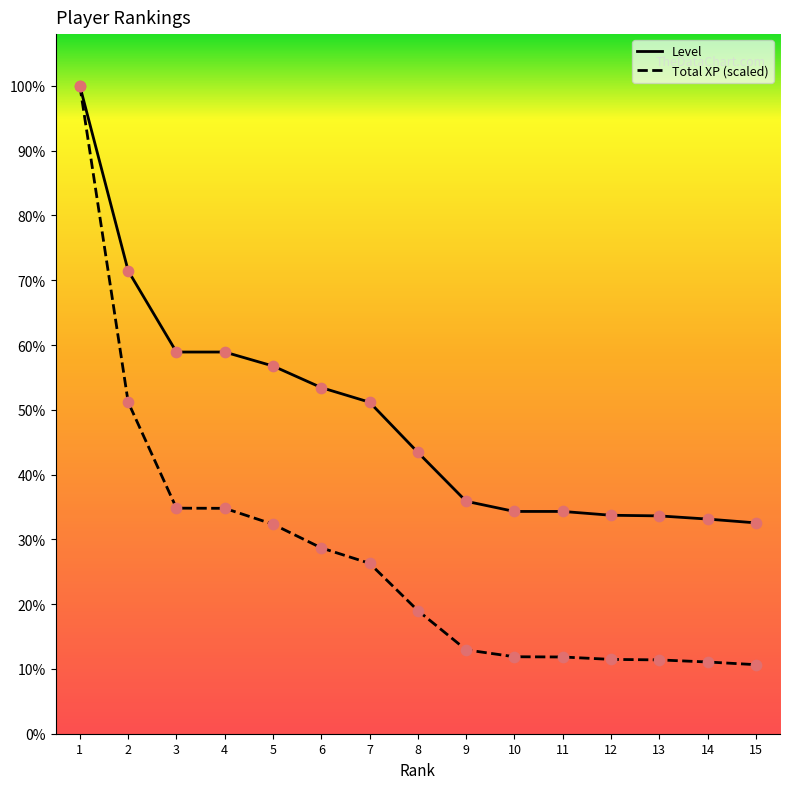

What are all the series names shown in the legend?

Level, Total XP (scaled)